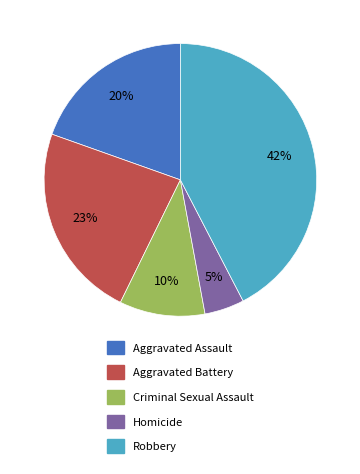

Do Homicide and Aggravated Assault together represent more than half of the pie?

No